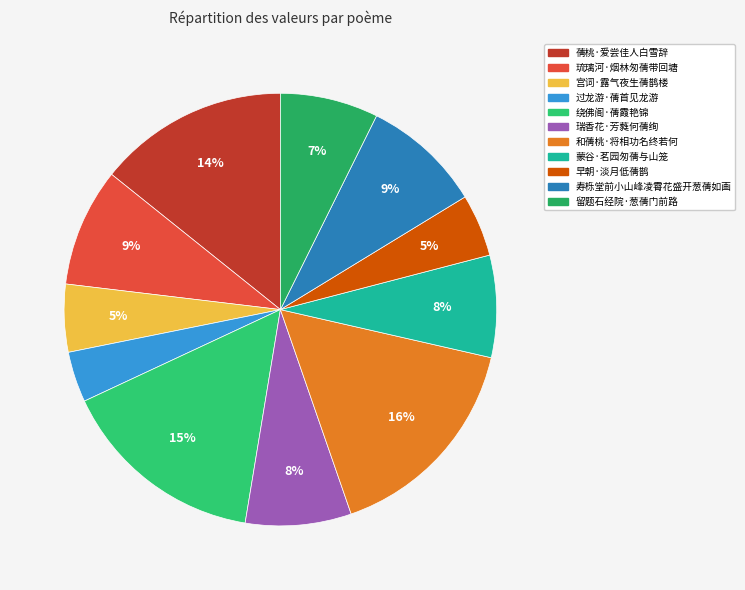

What is the ratio of the value at 和蒨桃·将相功名终若何 to the value at 瑞香花·芳蕤何蒨绚?

2.0